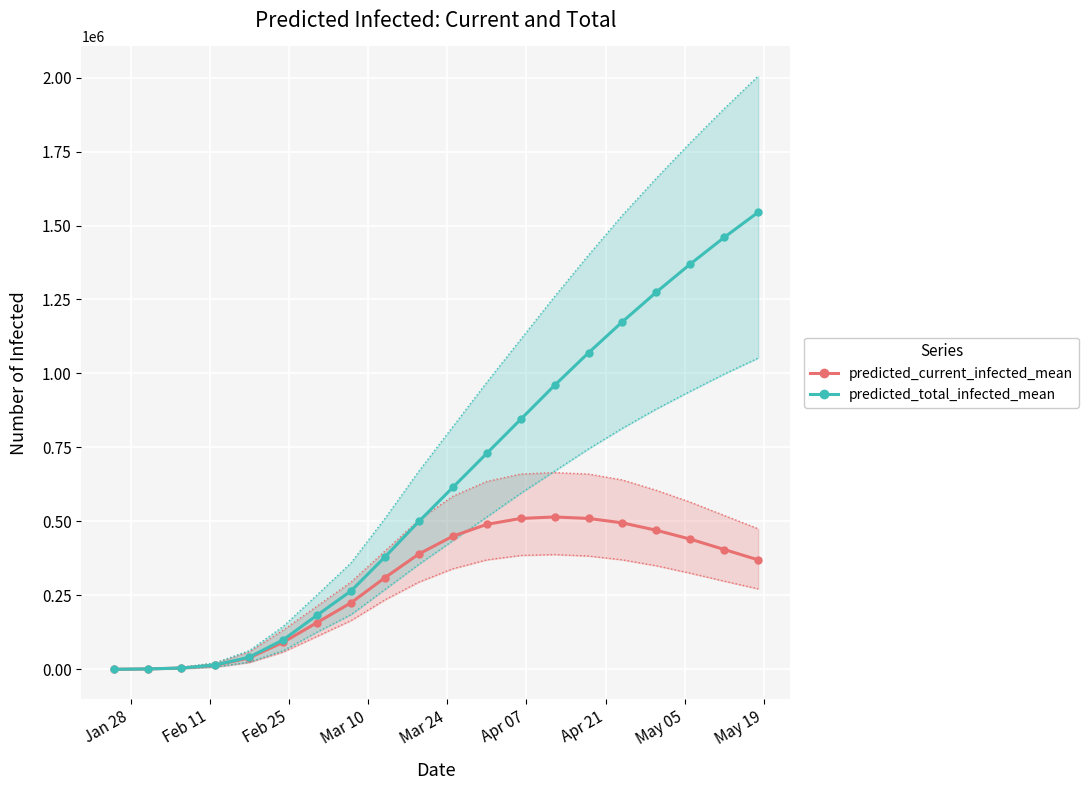

Reading left to right, extract all data points from this chart.

predicted_current_infected_mean: 201	1404	4524	13702	38980	91603	158235	225000	310000	390000	450000	490000	510000	515000	510000	495000	470000	440000	405000	370000
predicted_total_infected_mean: 201	1404	4524	14504	41420	99874	183153	265000	380000	500000	615000	730000	845000	960000	1070000	1175000	1275000	1370000	1460000	1545000